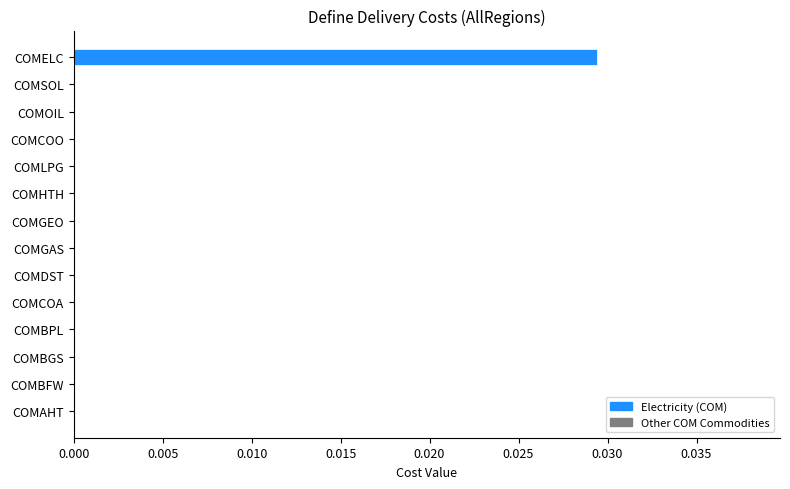

At which category does the chart reach its peak across all series?

COMELC